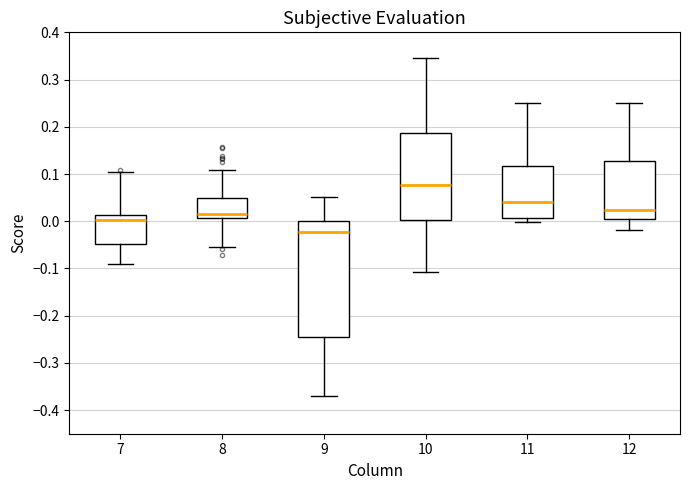

Where is the lower edge of the box at x = 12 on the y-axis? The values are not printed on the chart, so give them approximately, as read against the axis.

0.01